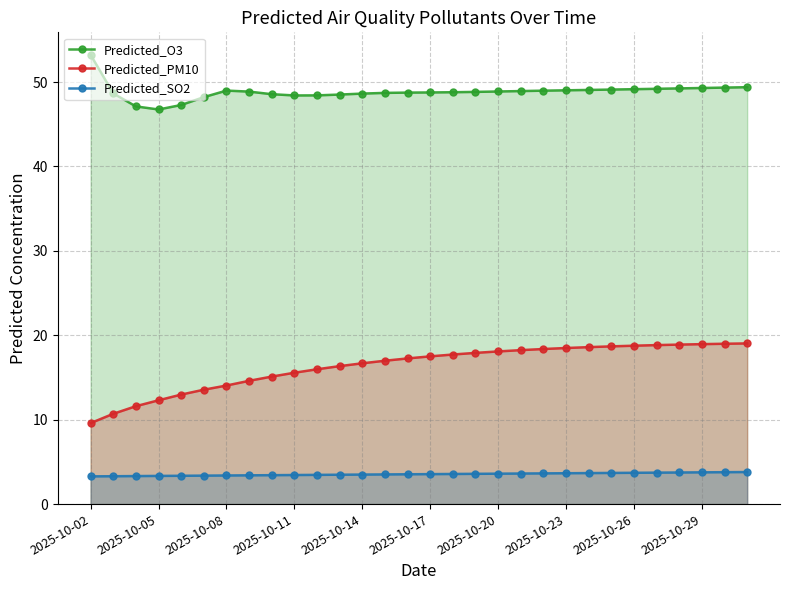

True or false: Predicted_O3 and Predicted_SO2 intersect in this chart.

False